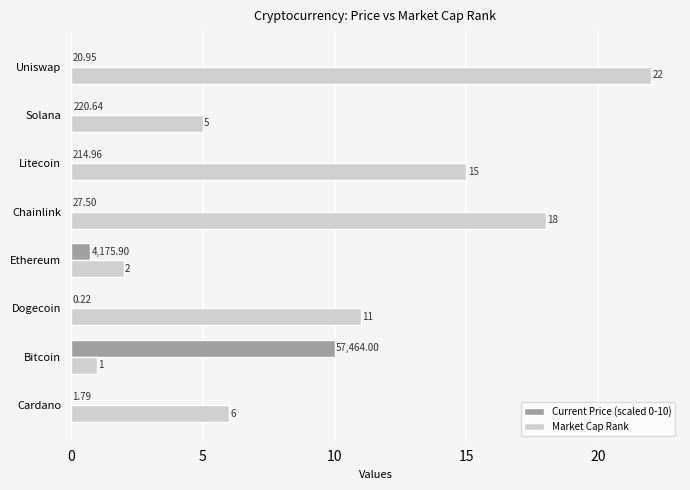

Where is Current Price (scaled 0-10) nearest to the value 5?

Ethereum